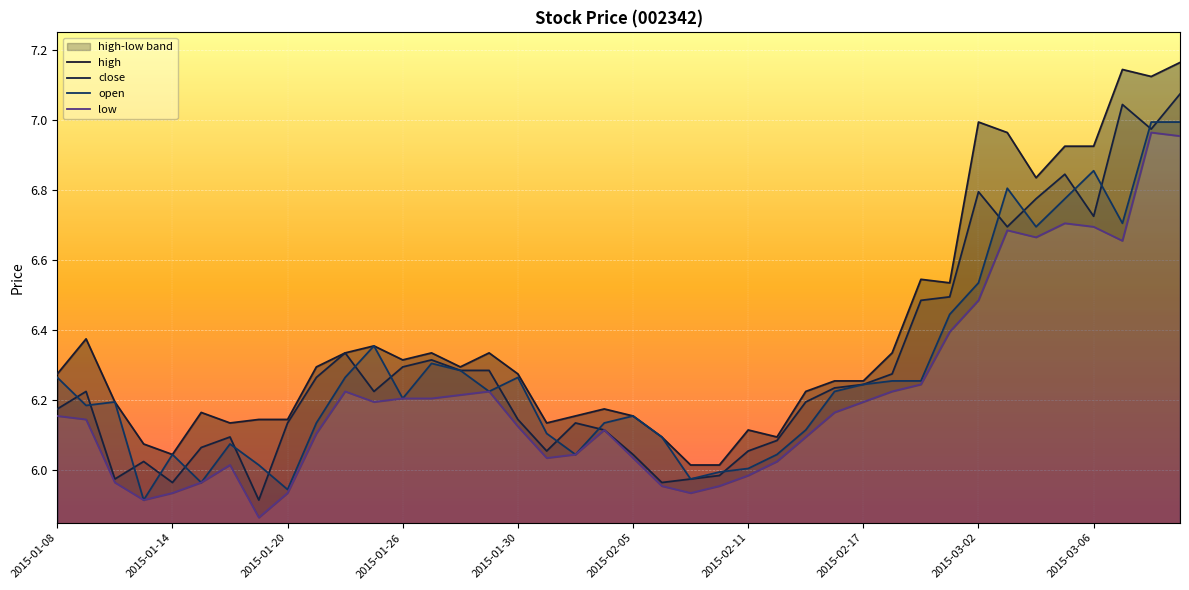

Which category has the highest value in the high series?

2015-03-11